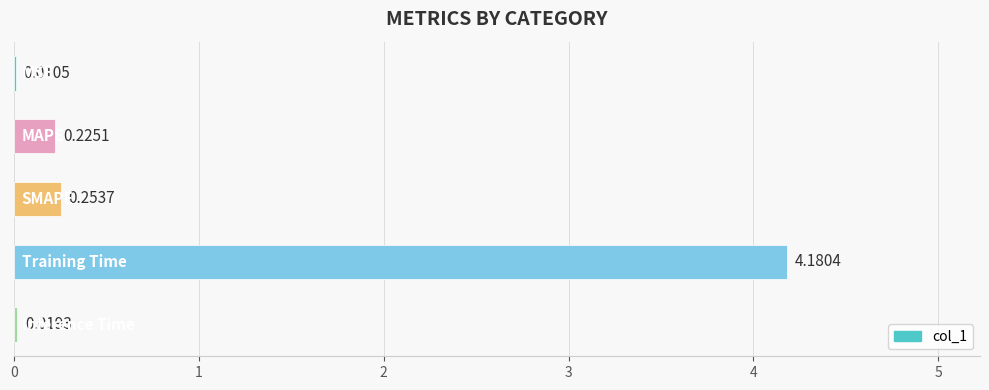

What is the sum of all values?

4.7